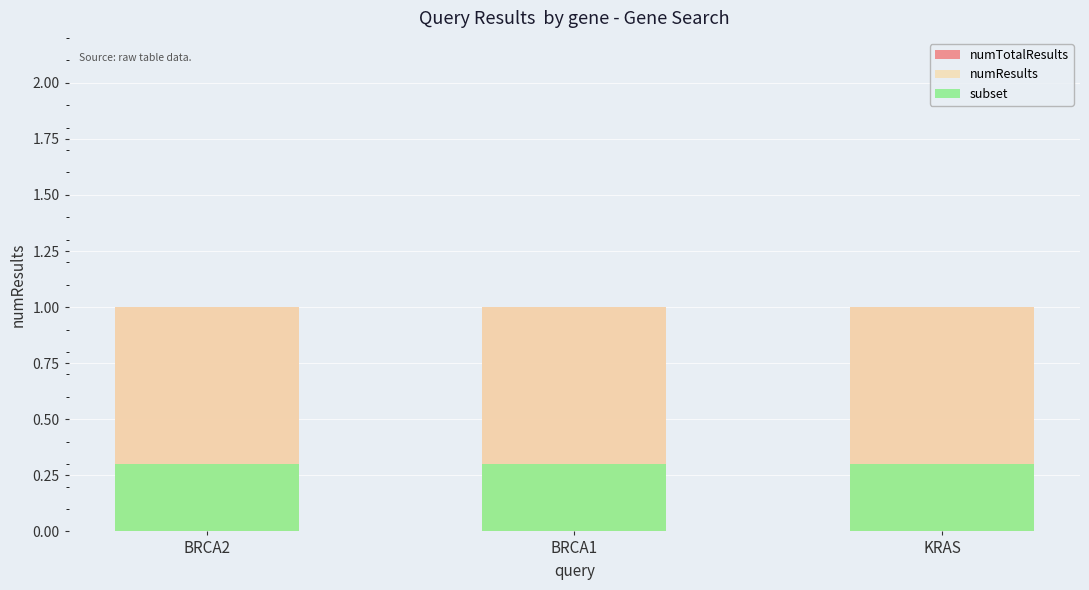

The numResults series shows 0.3 at BRCA1. True or false?

False